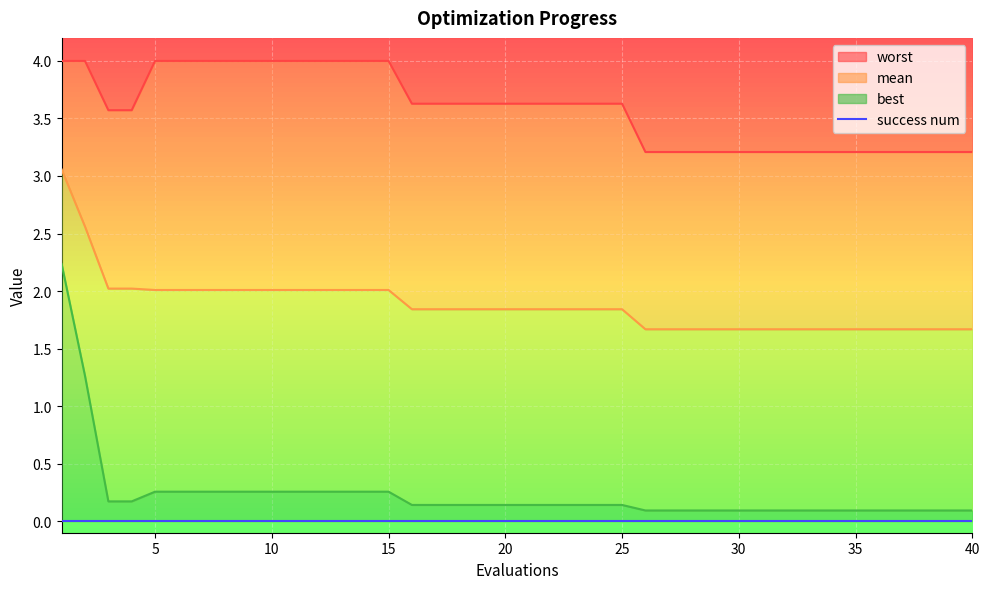

Rank the categories by best value from lowest to highest.

26, 27, 28, 29, 30, 31, 32, 33, 34, 35, 36, 37, 38, 39, 40, 16, 17, 18, 19, 20, 21, 22, 23, 24, 25, 3, 4, 5, 6, 7, 8, 9, 10, 11, 12, 13, 14, 15, 2, 1